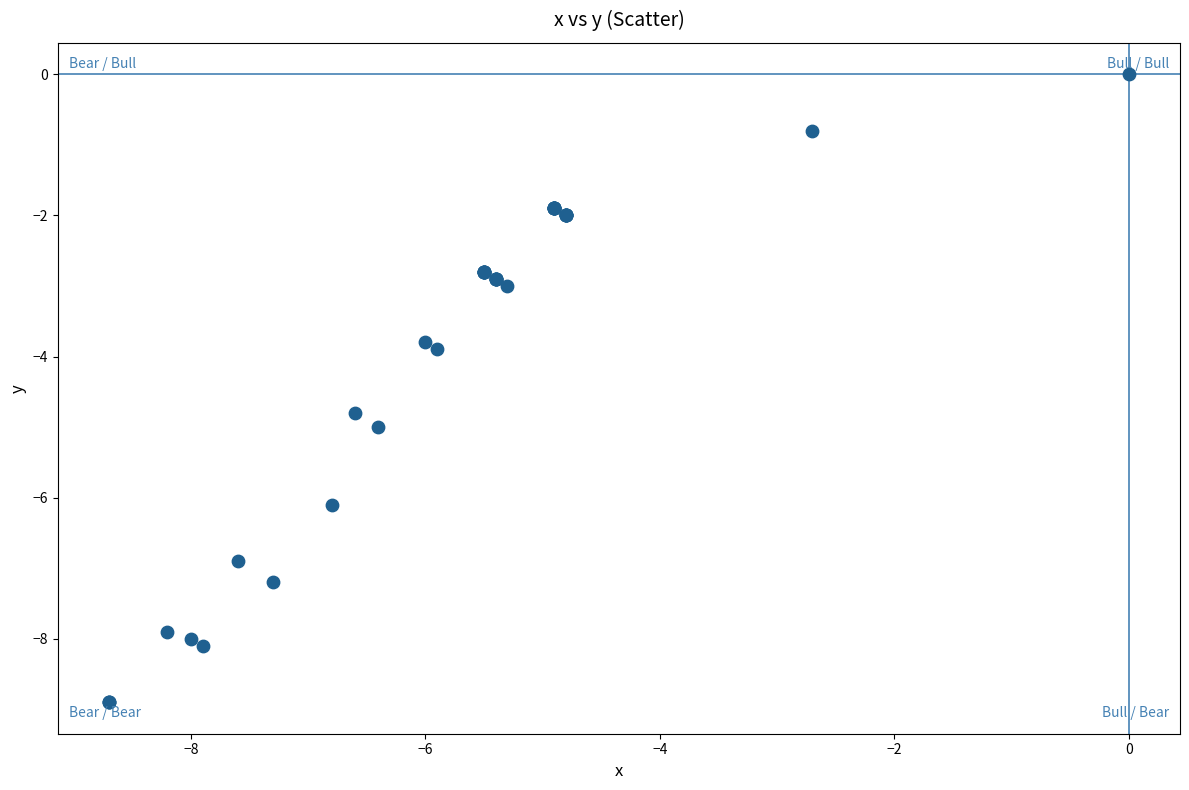

What Y value in the scatter plot is closest to -4?

-3.9